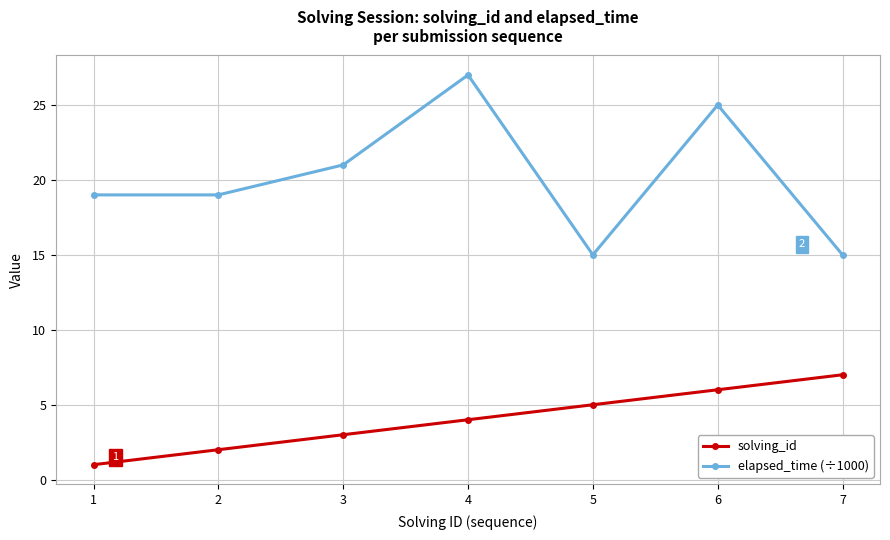

True or false: solving_id has a value of 2 at 7.

False